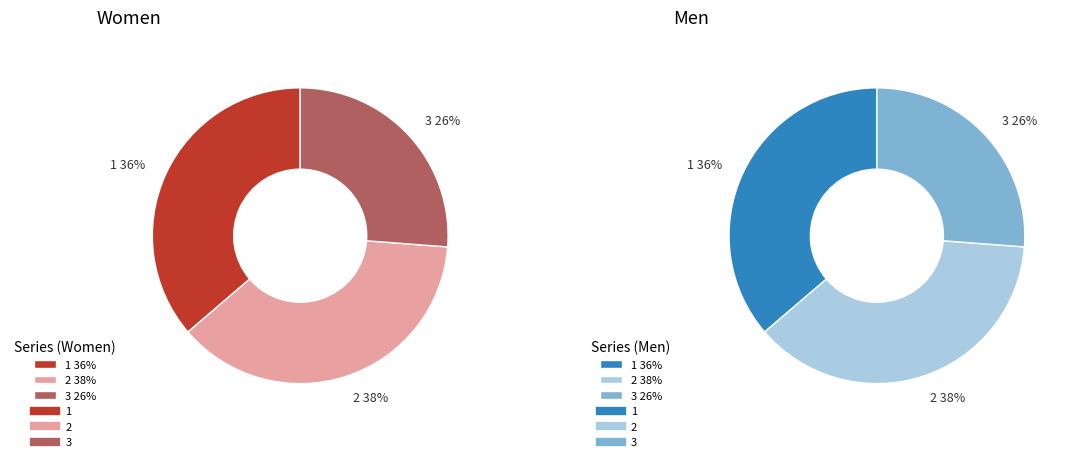

To the nearest percent, what is the average slice percentage?

33%